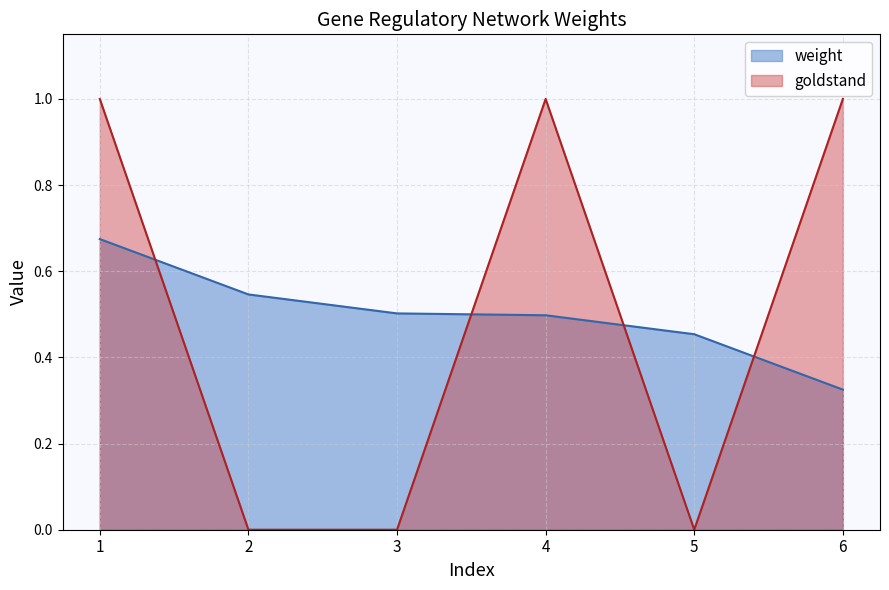

Where is the first local maximum for goldstand?

4